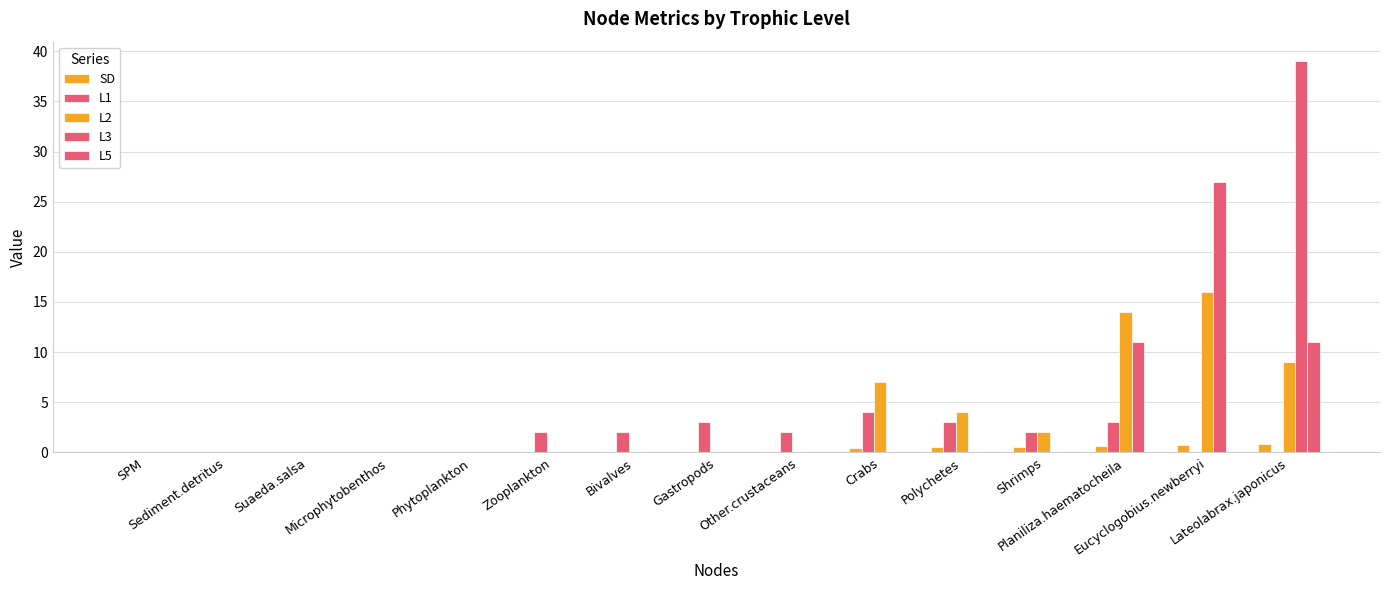

How many groups of bars are there?

15